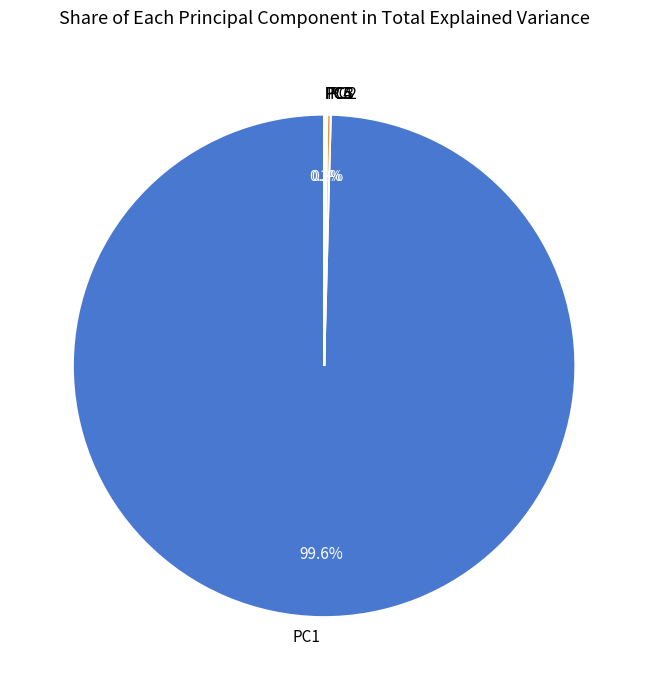

Does any single category account for the majority?

Yes